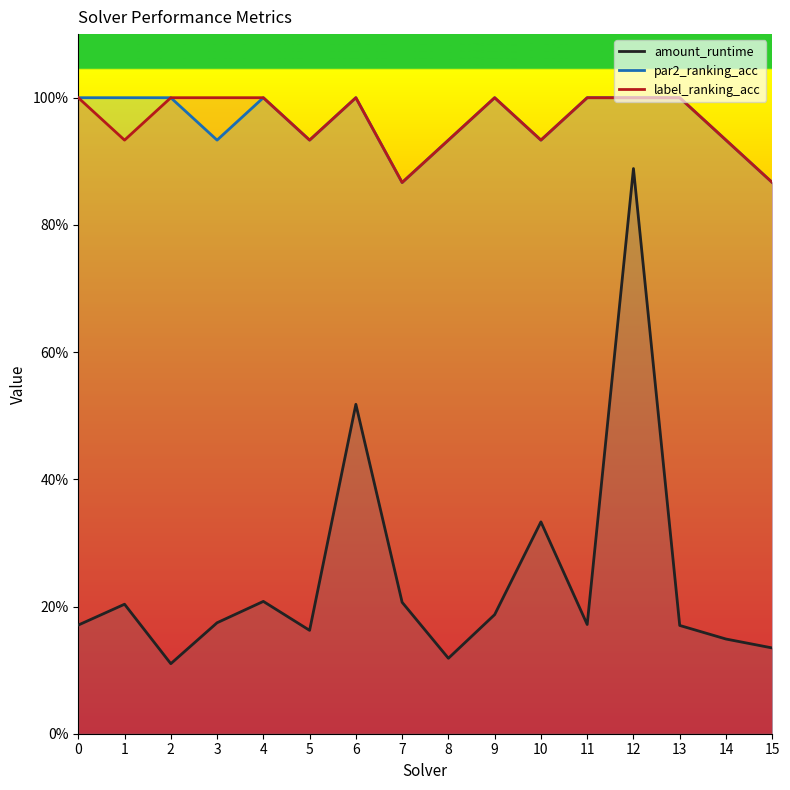

The amount_runtime series shows 0.2 at 5. True or false?

True